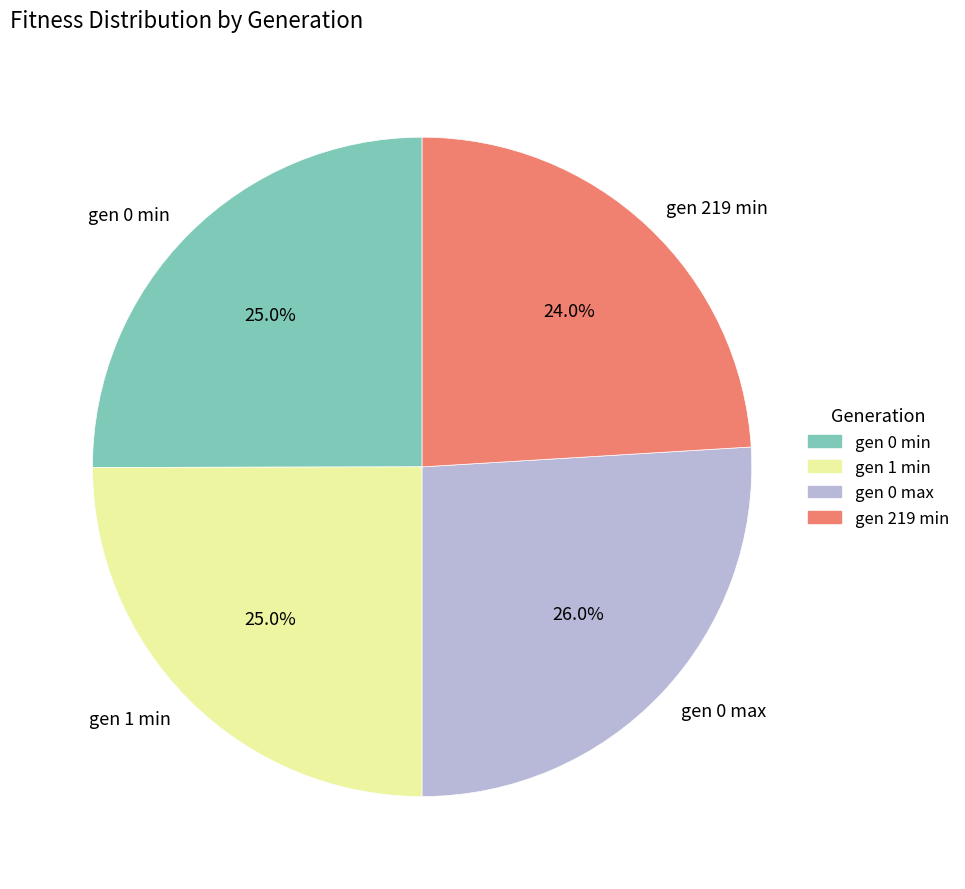

Is there a majority slice in this chart?

No